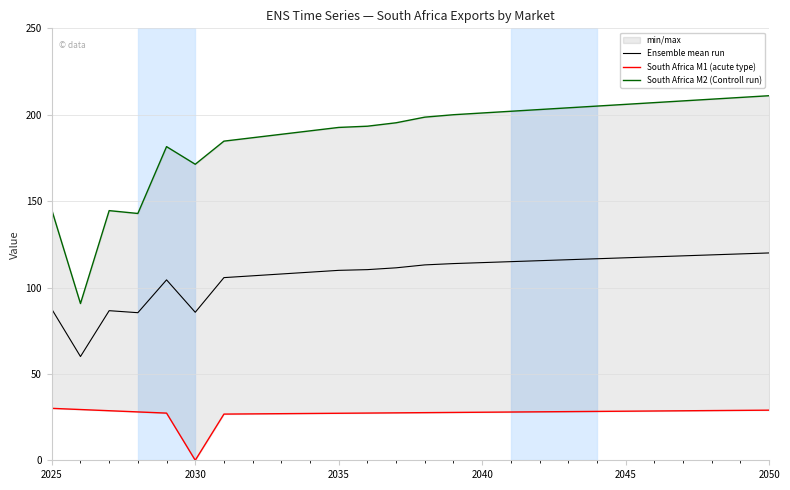

Where is Ensemble mean run nearest to the value 90?

2025